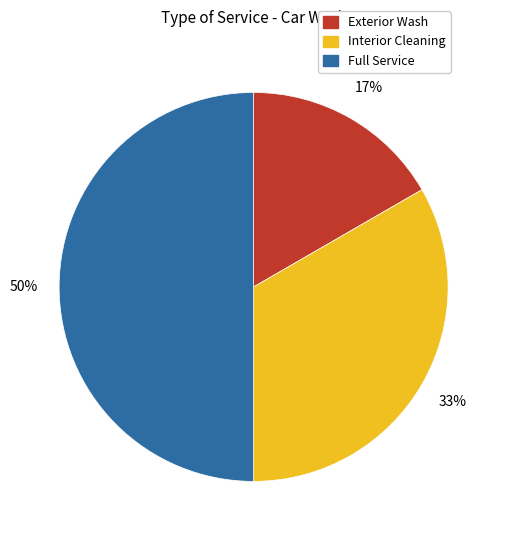

Between Interior Cleaning and Exterior Wash, which is larger?

Interior Cleaning